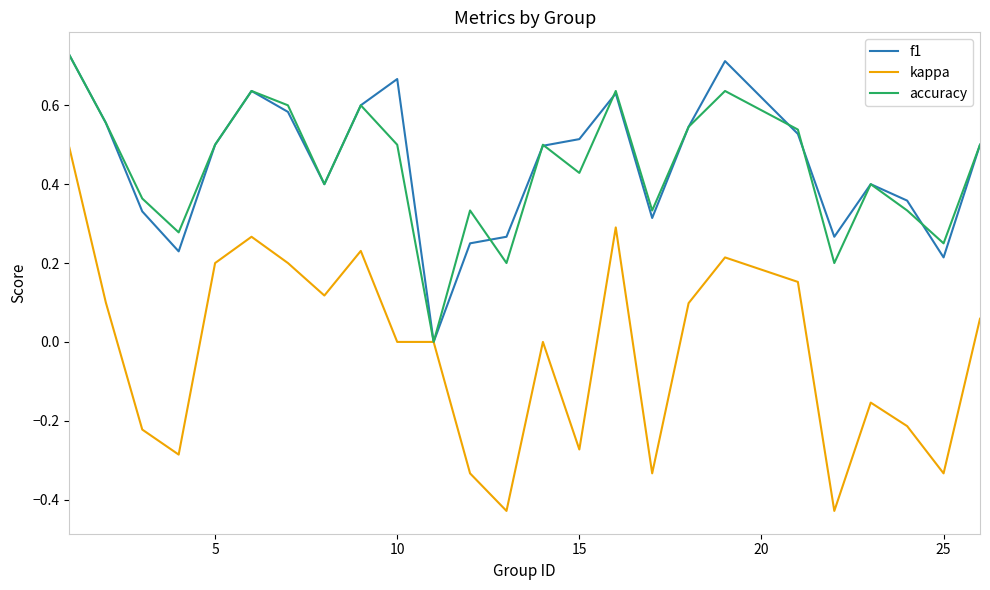

Which series has the largest range (max minus min)?

kappa